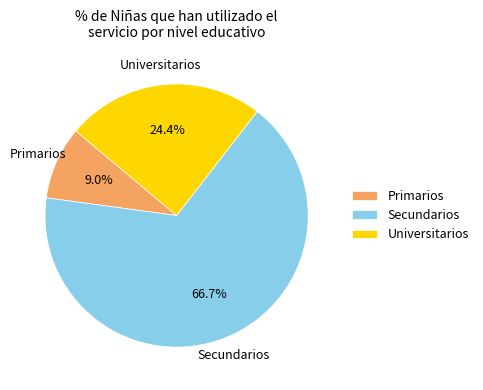

Rank the categories by value from lowest to highest.

Primarios, Universitarios, Secundarios